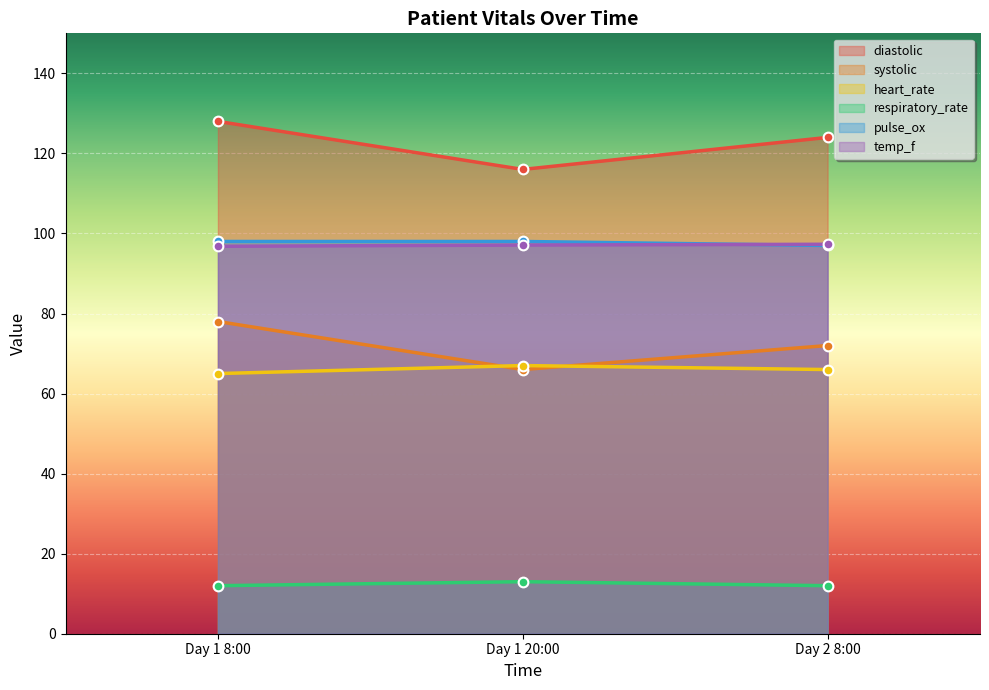

Reading left to right, extract all data points from this chart.

diastolic: Day 1 8:00=128.0	Day 1 20:00=116.0	Day 2 8:00=124.0
systolic: Day 1 8:00=78.0	Day 1 20:00=66.0	Day 2 8:00=72.0
heart_rate: Day 1 8:00=65.0	Day 1 20:00=67.0	Day 2 8:00=66.0
respiratory_rate: Day 1 8:00=12.0	Day 1 20:00=13.0	Day 2 8:00=12.0
pulse_ox: Day 1 8:00=98.0	Day 1 20:00=98.0	Day 2 8:00=97.0
temp_f: Day 1 8:00=96.8	Day 1 20:00=97.1	Day 2 8:00=97.3